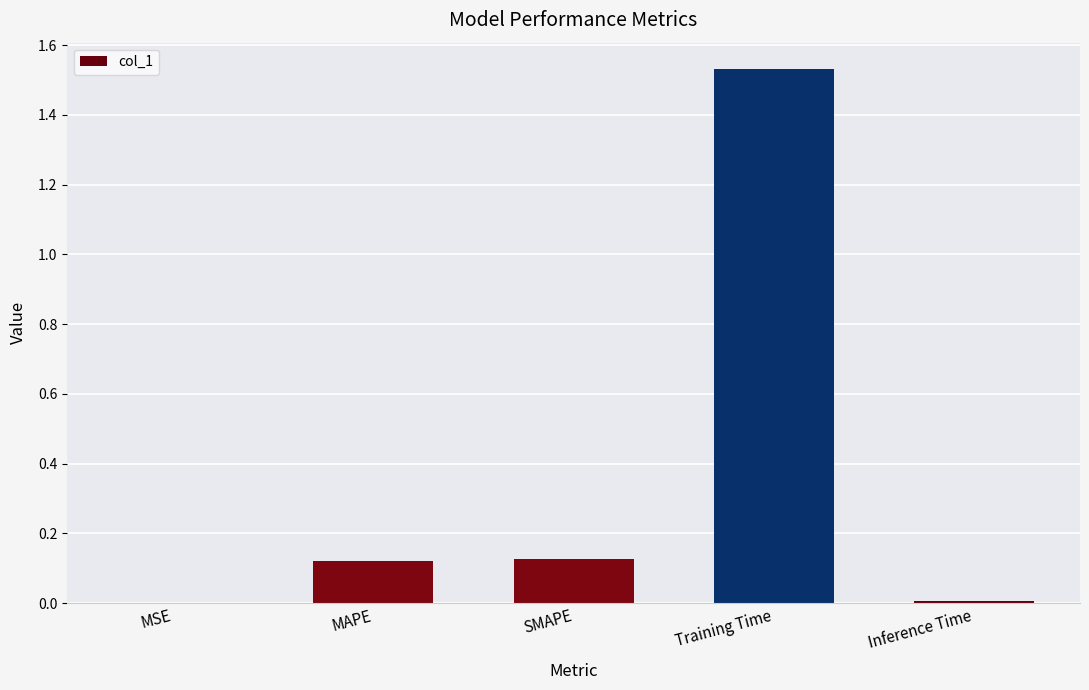

Which category has the highest value across all series?

Training Time